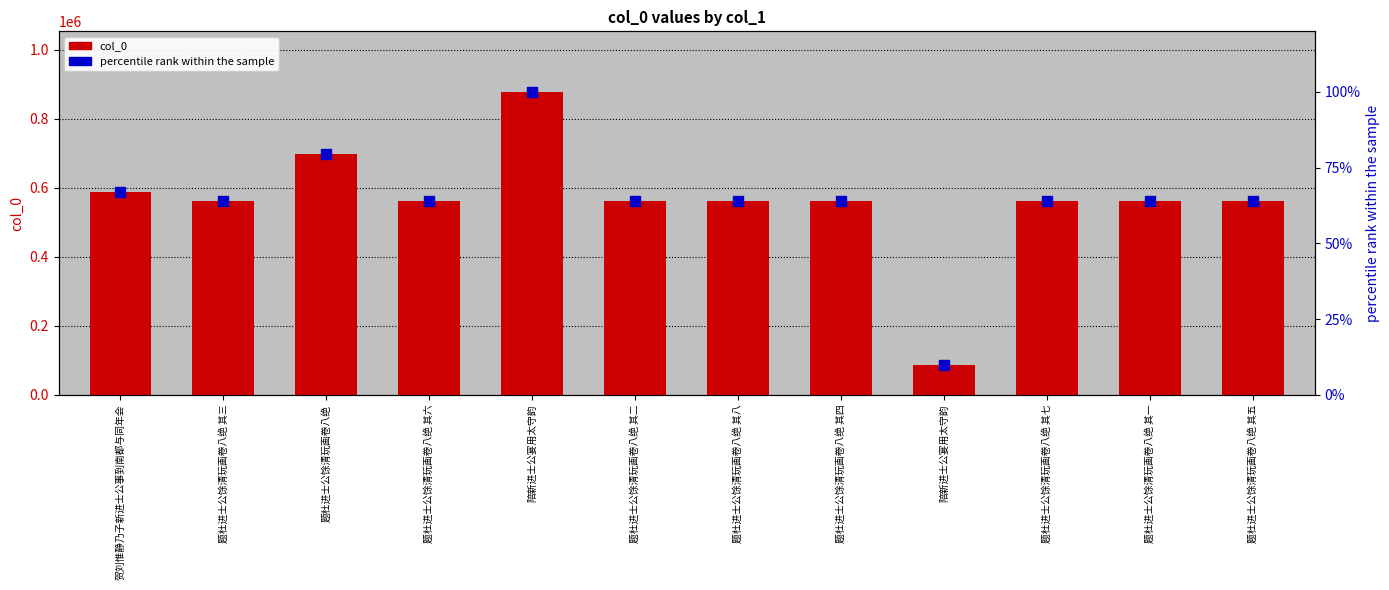

What are all the series names shown in the legend?

col_0, percentile rank within the sample